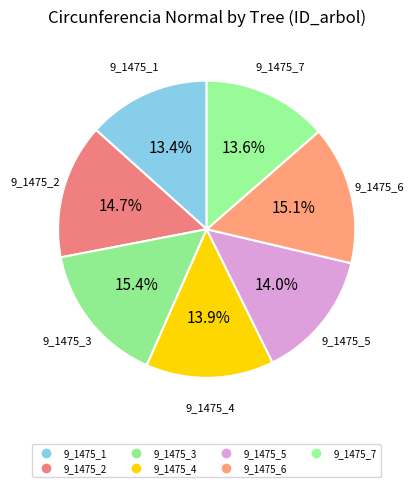

To the nearest percent, what is the combined percentage of 9_1475_1 and 9_1475_4?

27%